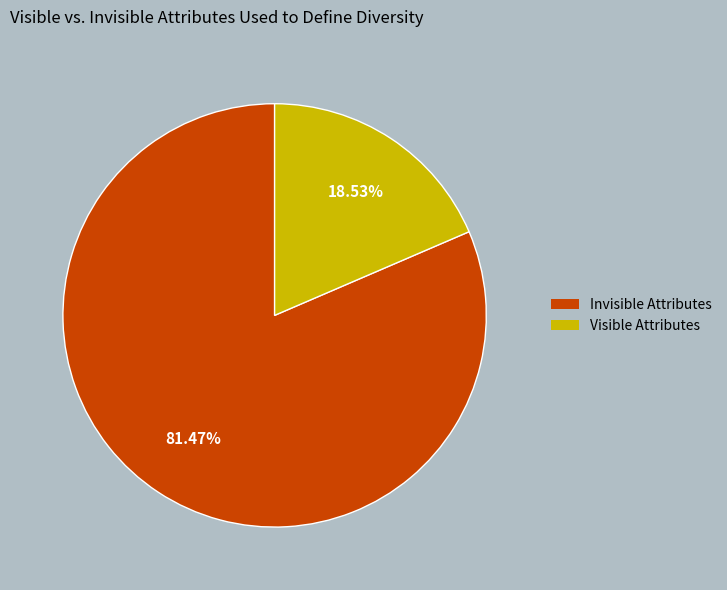

Is there a majority slice in this chart?

Yes